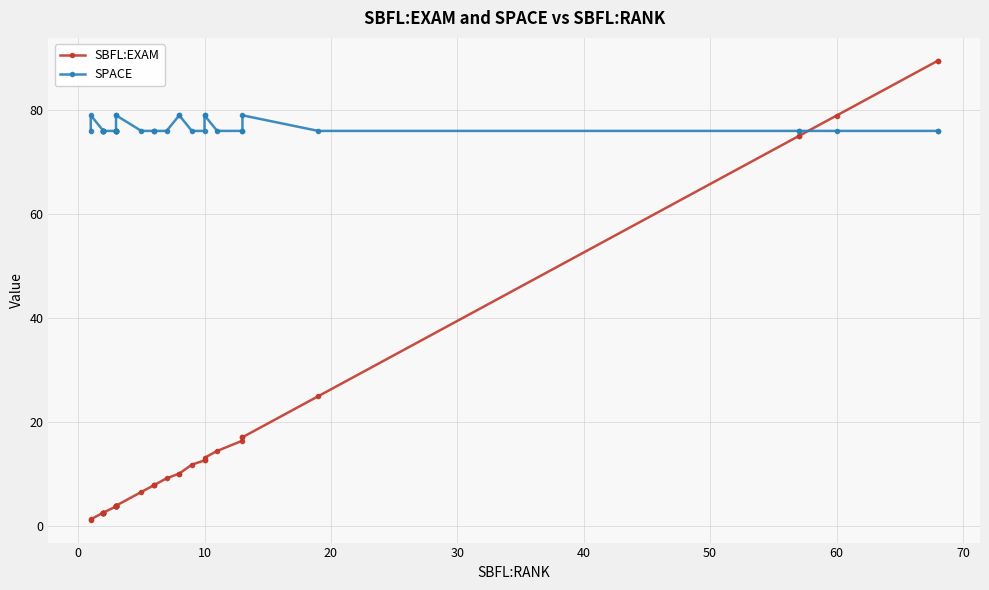

True or false: SPACE has more than 2 interior local peaks.

False